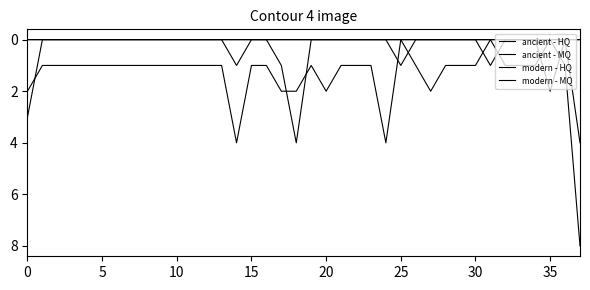

At which category does ancient - HQ reach its first local peak?

14